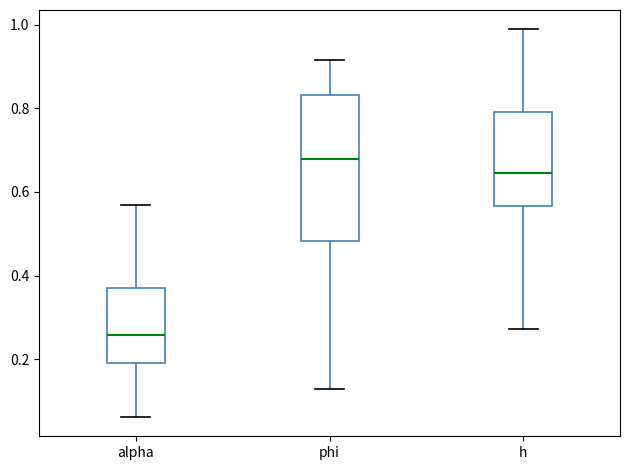

Which box's median line is the highest?

phi